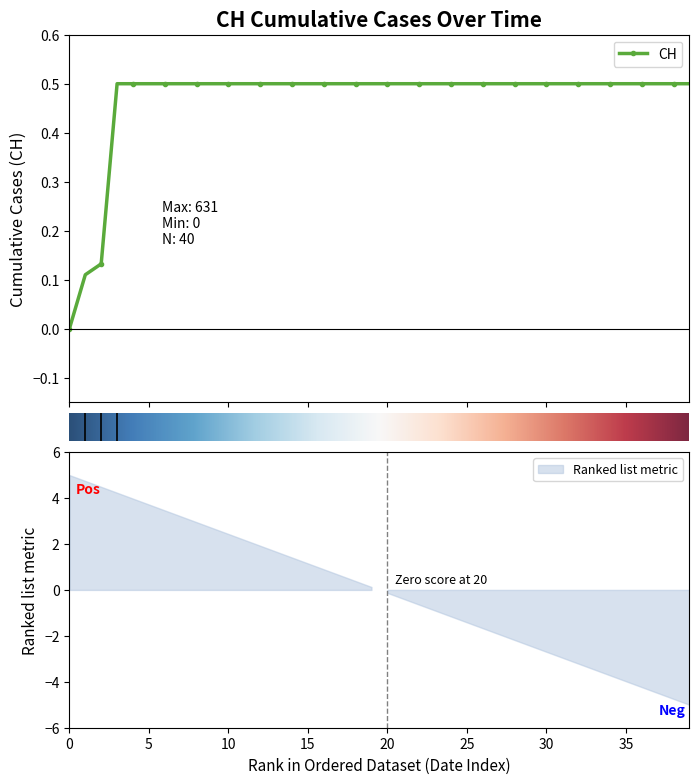

What is the value of the CH point at the 40th from the left?

0.5